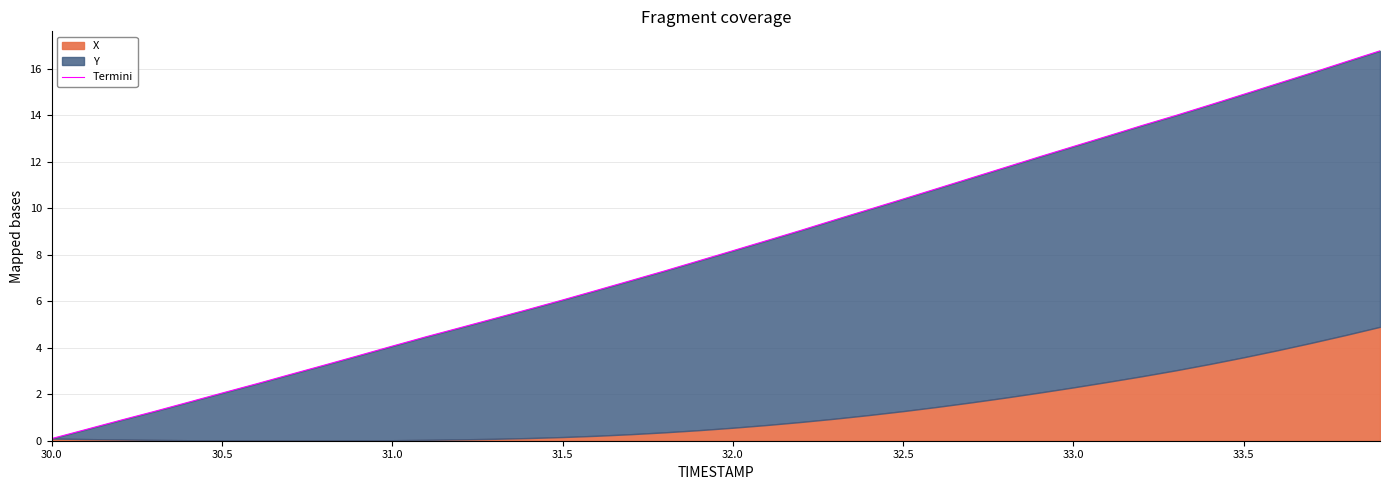

What position from the left is 33.5?

36